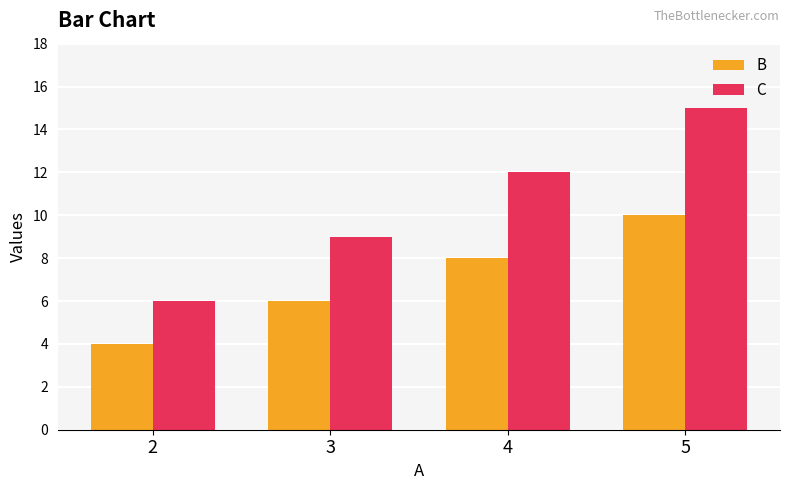

Reading left to right, what are all the values shown in this chart?

B: 4	6	8	10
C: 6	9	12	15